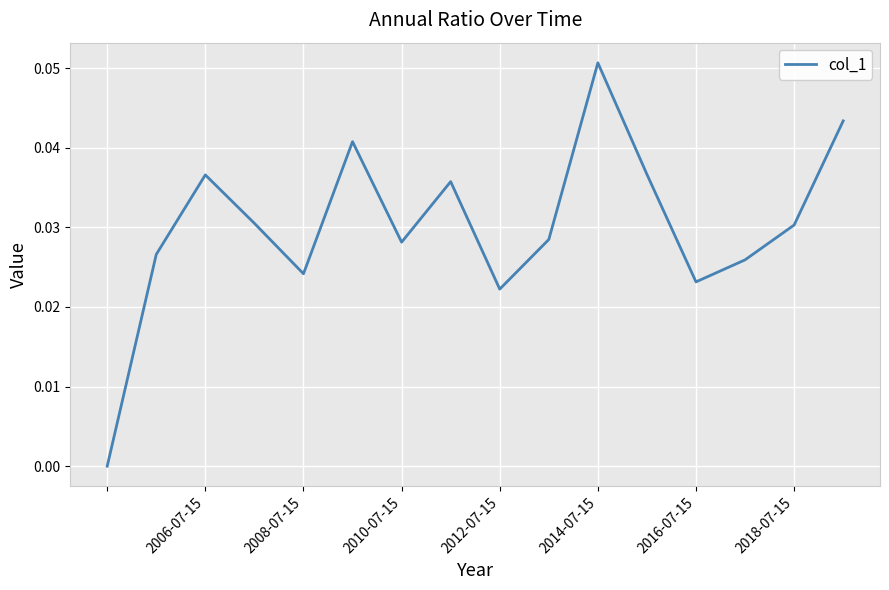

What is the sum of all values?

0.5